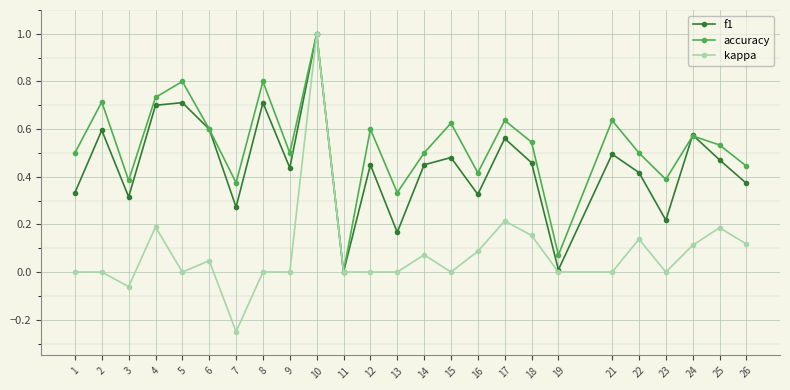

After their last crossing, which series has the higher values: accuracy or f1?

accuracy